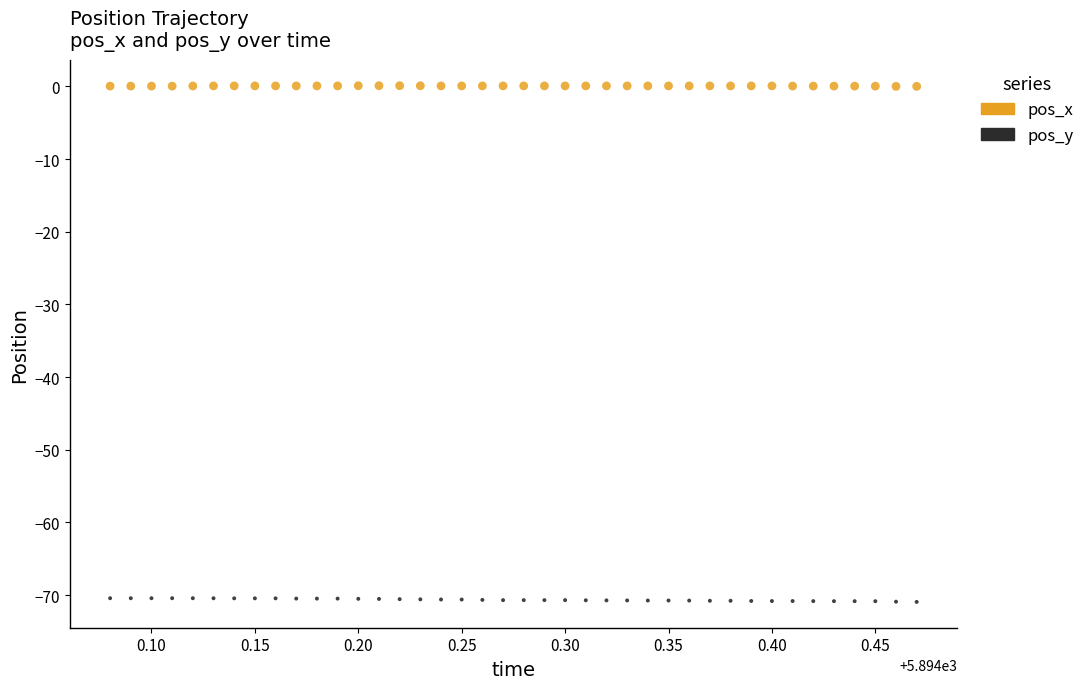

Across all data points, what is the range of Y values (max minus min)?

71.0